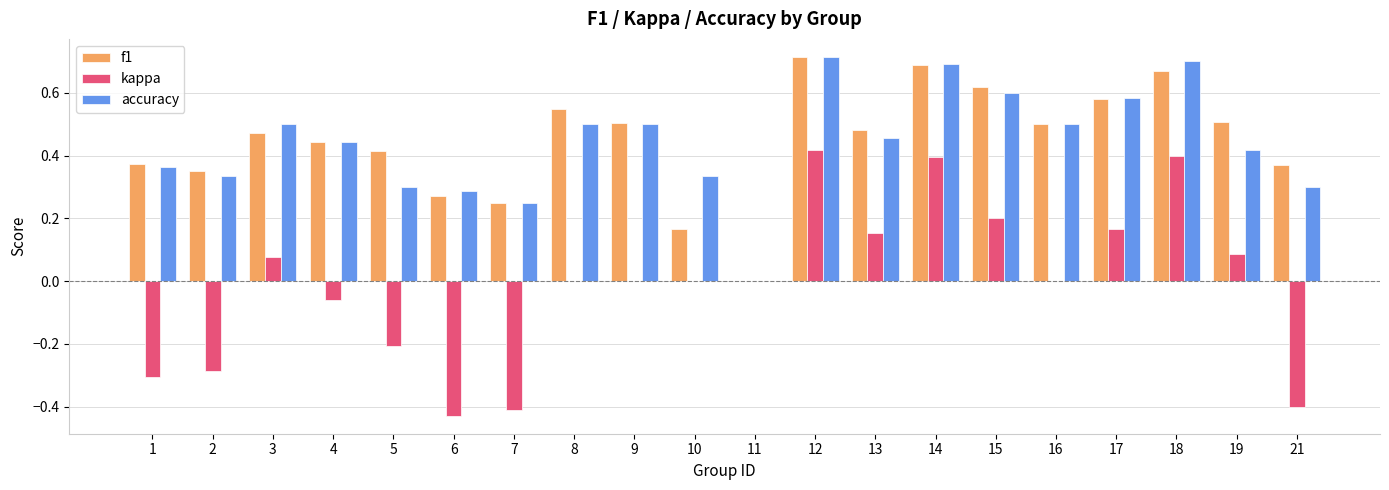

How many positive values does the f1 series have?

19